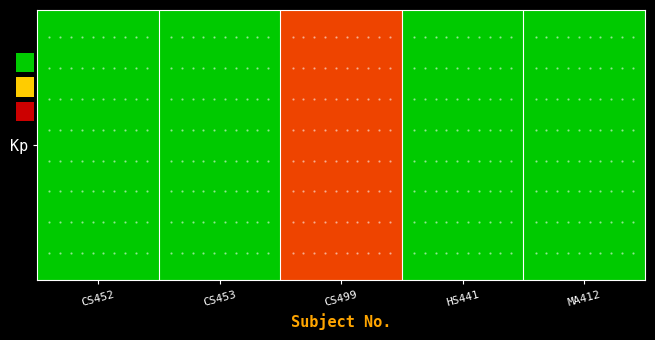

What value does the data have at CS452, to the nearest 10?

10